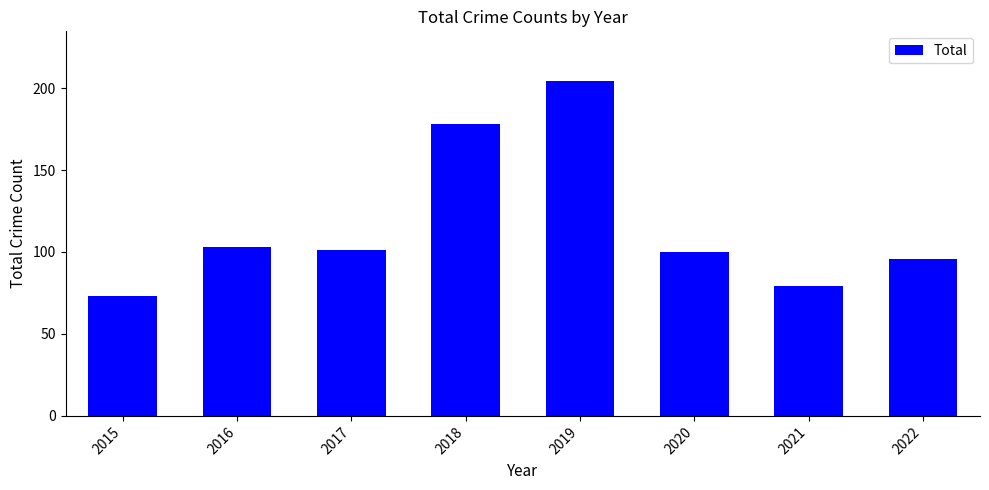

What is the value of the 6th bar from the left?

100